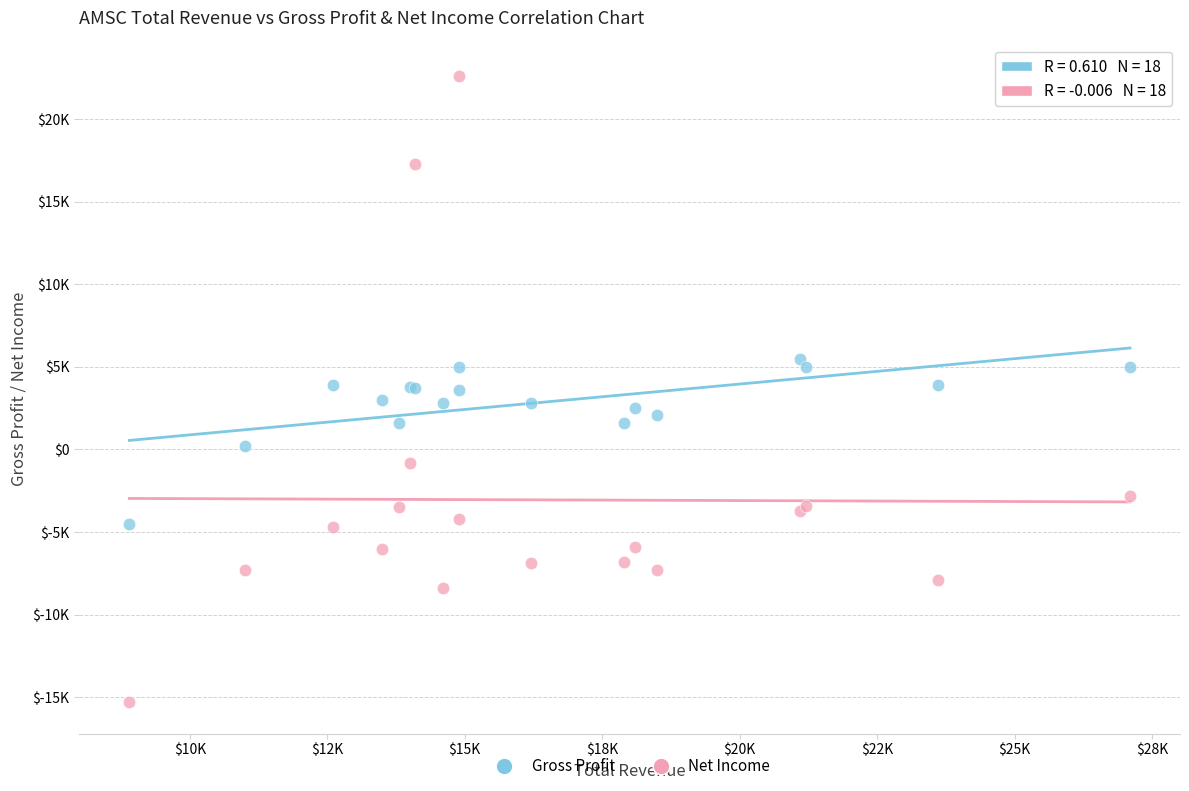

What are all the series names shown in the legend?

Gross Profit, Net Income